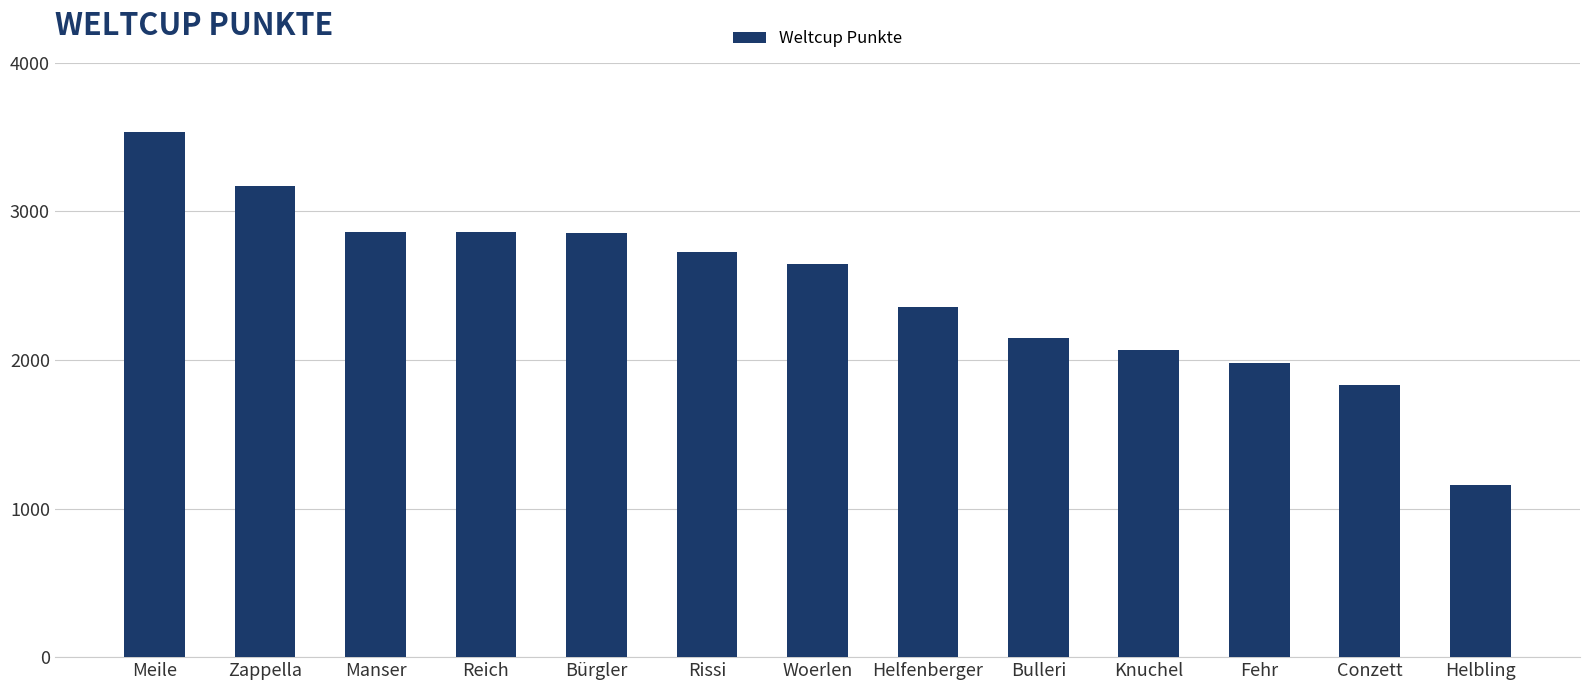

True or false: the data shows 5856 at Meile.

False